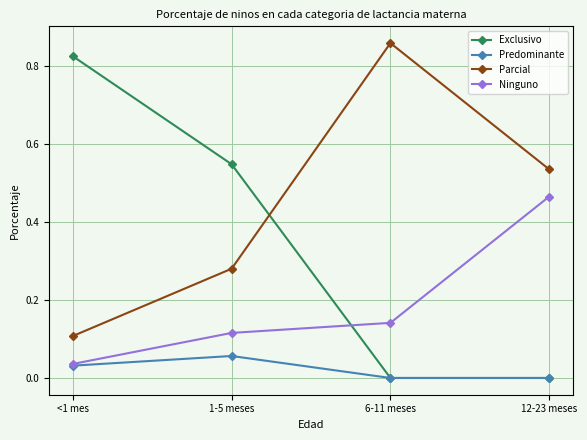

How many lines are shown in the chart?

4